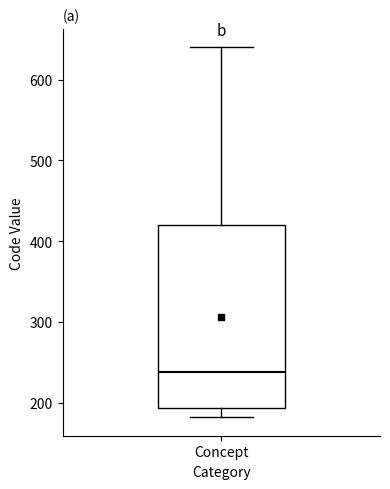

Transcribe this box plot: give where the median line is, the range the box spans, and where the two whiskers end, as read against the y-axis. The values are not printed on the chart, so give them approximately, as read against the axis.

median 240, box 190 to 420, whiskers 180 to 640